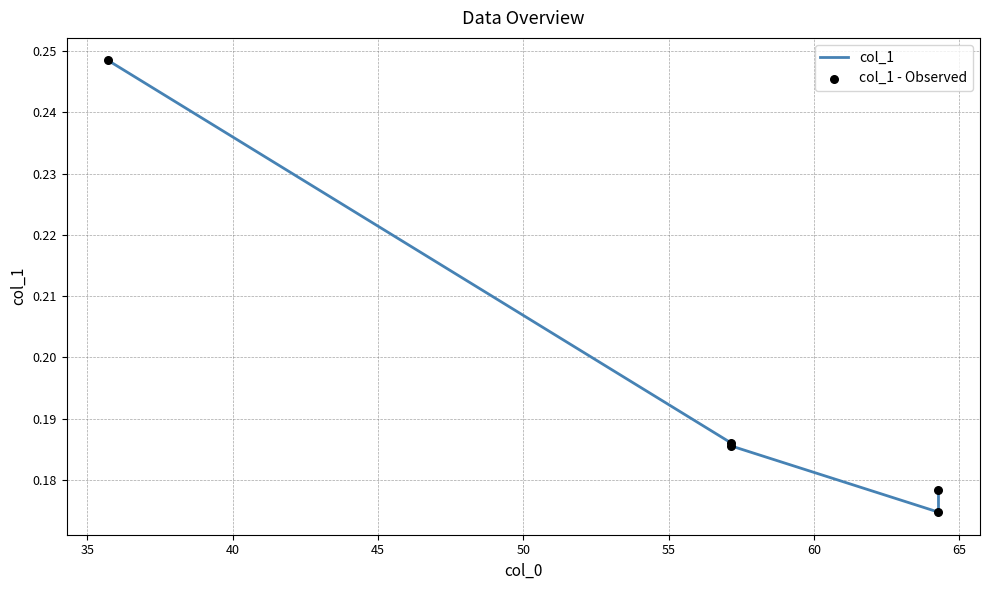

Which series has the largest total across all categories?

col_1